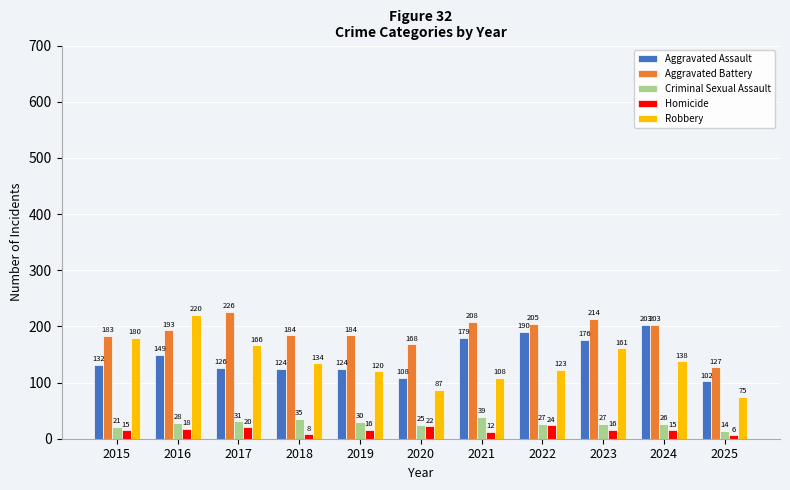

Does the chart contain stacked bars?

No